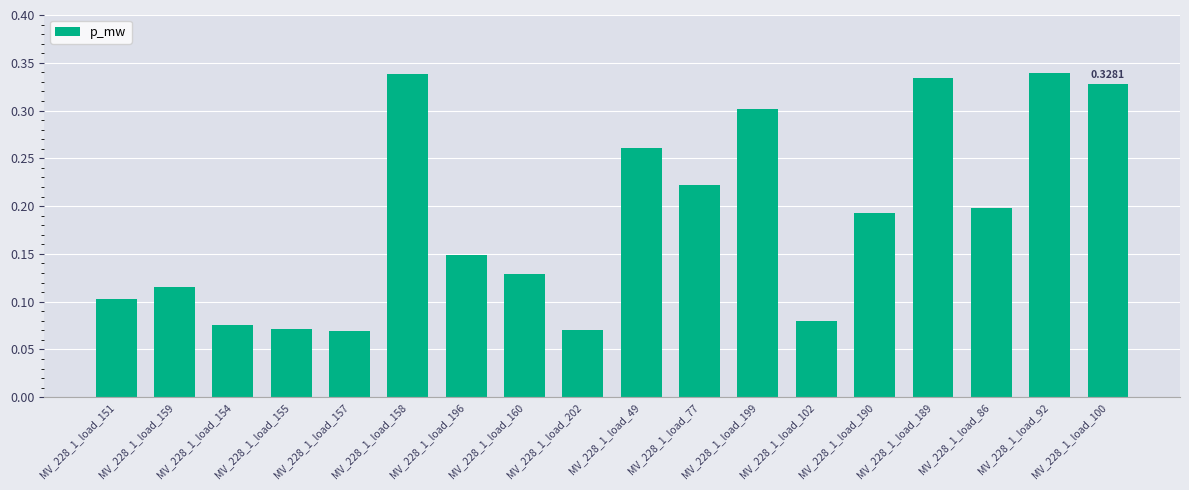

What position from the left is MV_228_1_load_158?

6